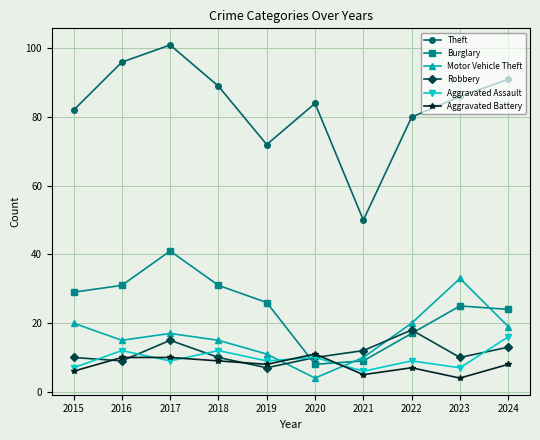

Reading left to right, transcribe all the data shown in this chart.

Theft: 2015=82	2016=96	2017=101	2018=89	2019=72	2020=84	2021=50	2022=80	2023=86	2024=91
Burglary: 2015=29	2016=31	2017=41	2018=31	2019=26	2020=8	2021=9	2022=17	2023=25	2024=24
Motor Vehicle Theft: 2015=20	2016=15	2017=17	2018=15	2019=11	2020=4	2021=10	2022=20	2023=33	2024=19
Robbery: 2015=10	2016=9	2017=15	2018=10	2019=7	2020=10	2021=12	2022=18	2023=10	2024=13
Aggravated Assault: 2015=7	2016=12	2017=9	2018=12	2019=9	2020=10	2021=6	2022=9	2023=7	2024=16
Aggravated Battery: 2015=6	2016=10	2017=10	2018=9	2019=8	2020=11	2021=5	2022=7	2023=4	2024=8